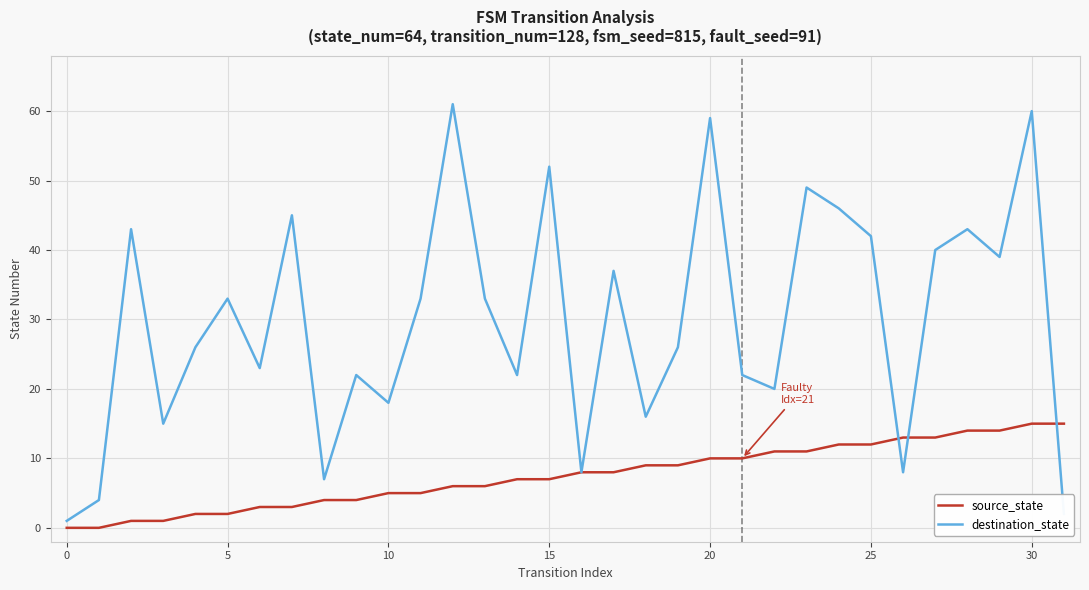

Which series has the largest total across all categories?

destination_state